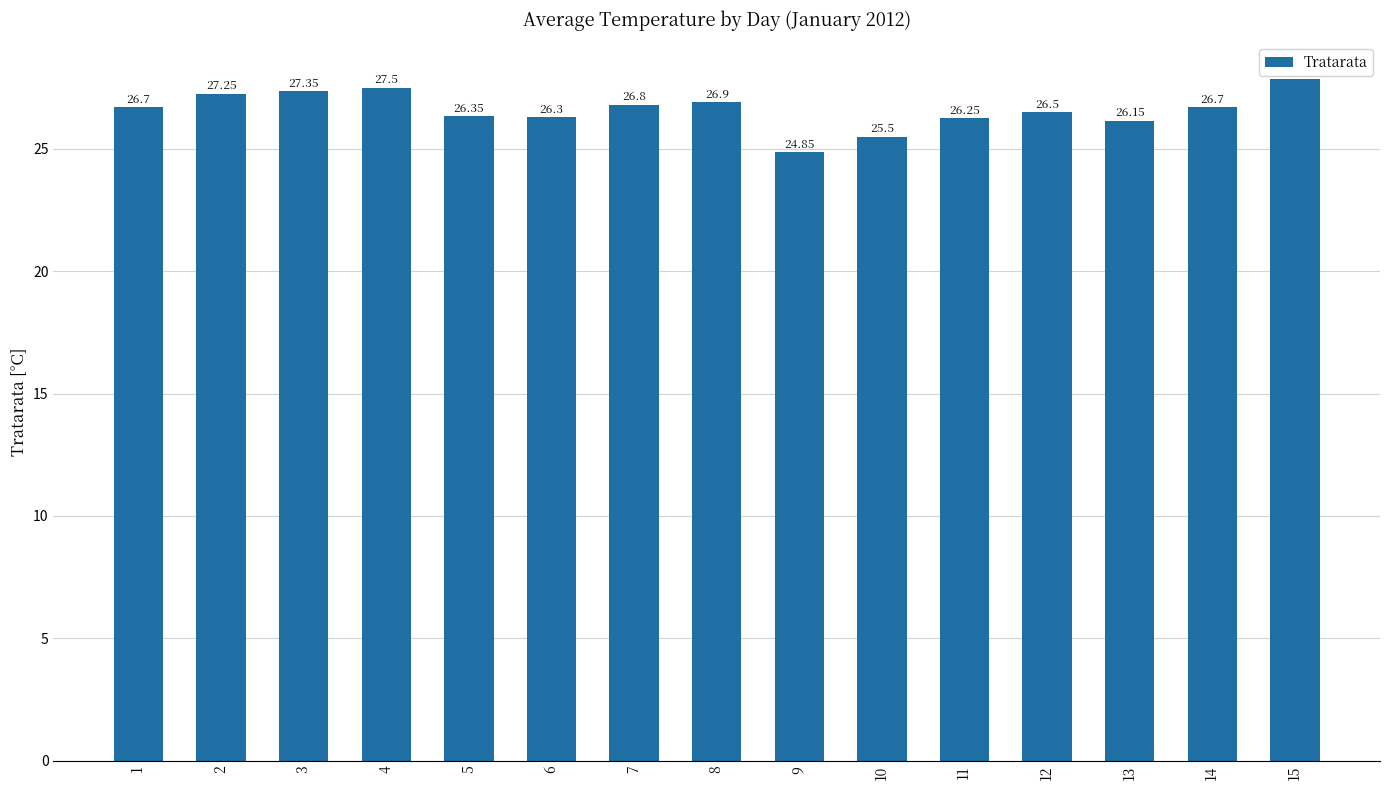

What is the change in value from 8 to 10?

-1.4